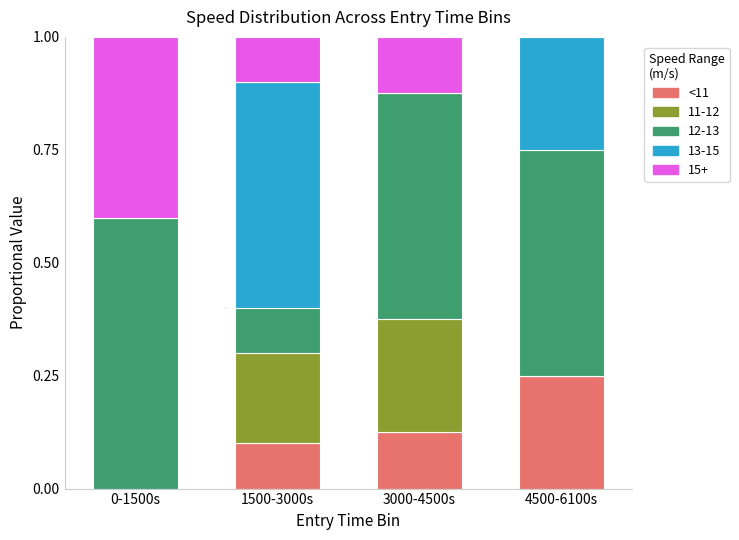

What is the total value across all series at 4500-6100s?

1.0